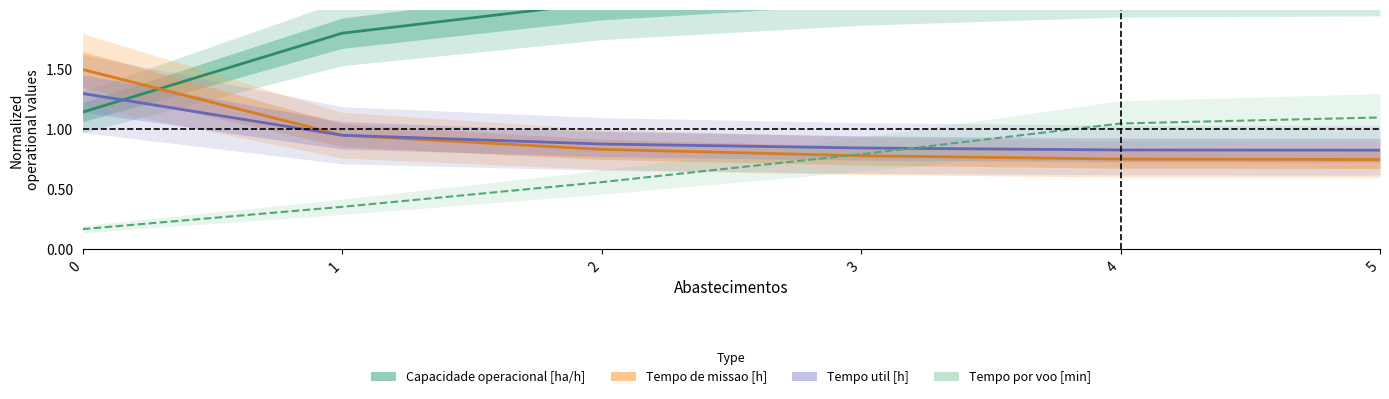

True or false: Tempo de missao [h] has more than 0 points higher than both neighbors.

False